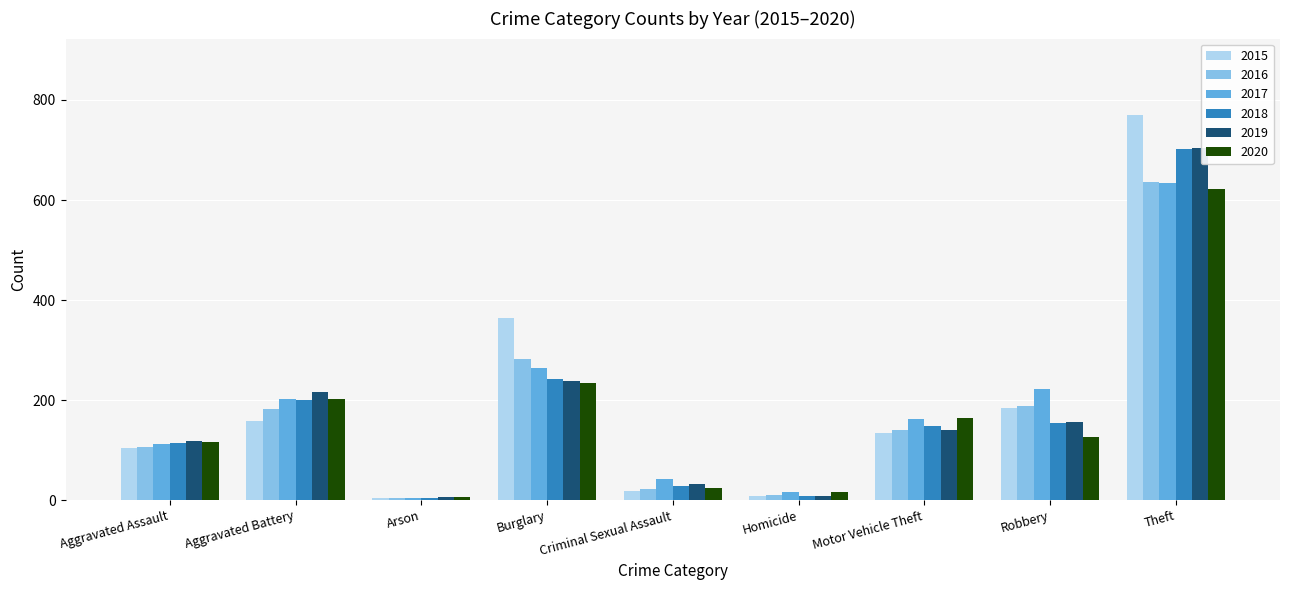

Is it true that 2016 equals 182 at Aggravated Battery?

True